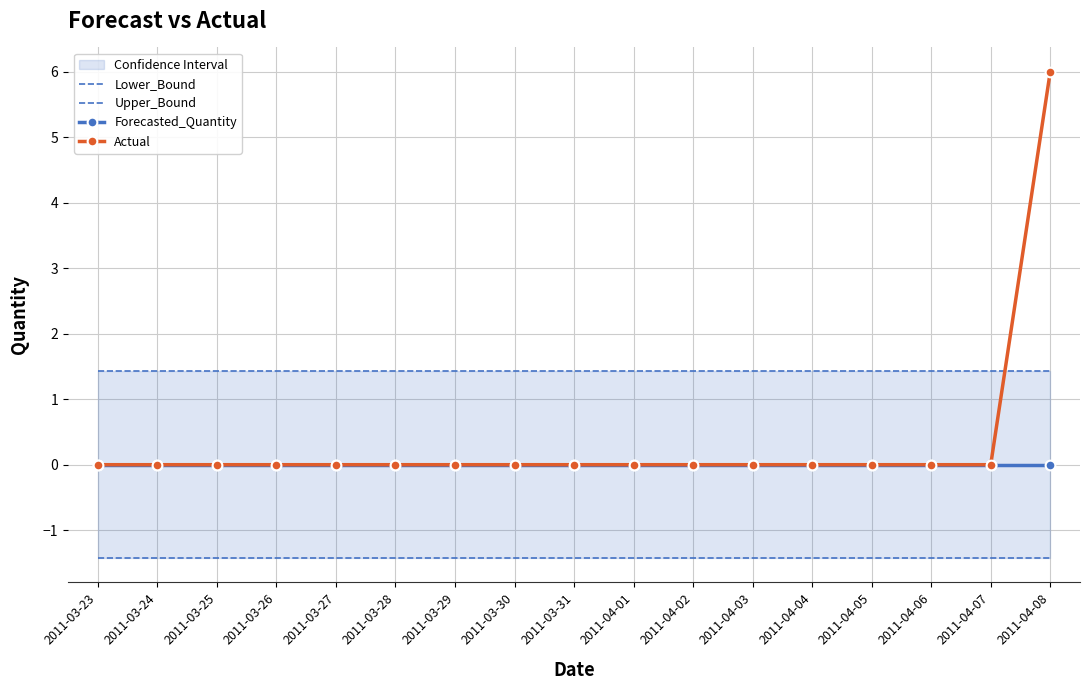

True or false: Forecasted_Quantity and Actual cross at least once.

False